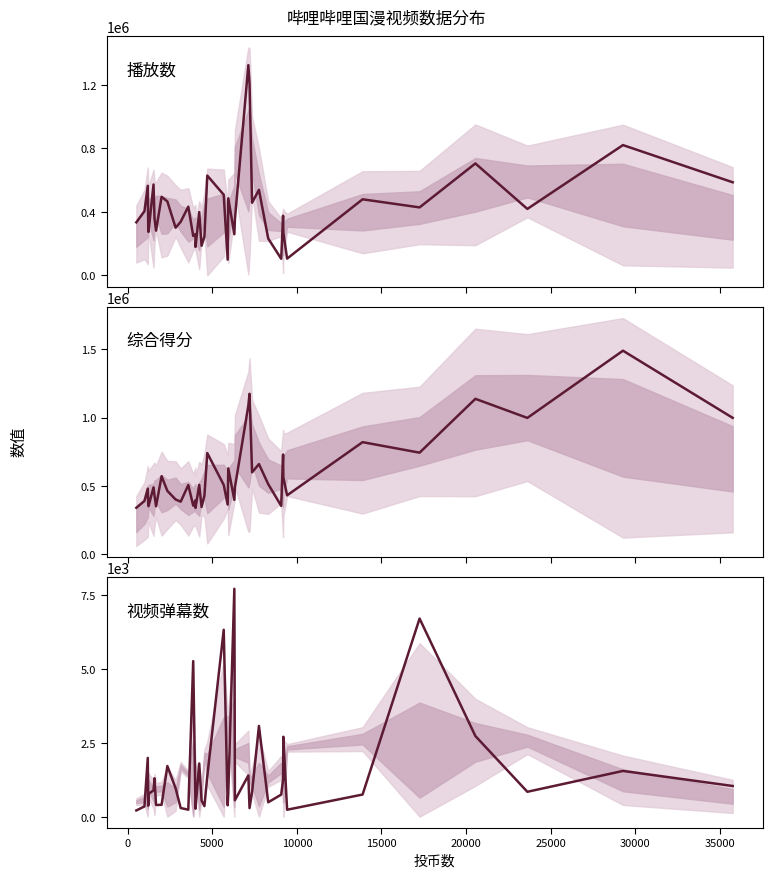

How many interior local valleys does the 综合得分 series have?

13